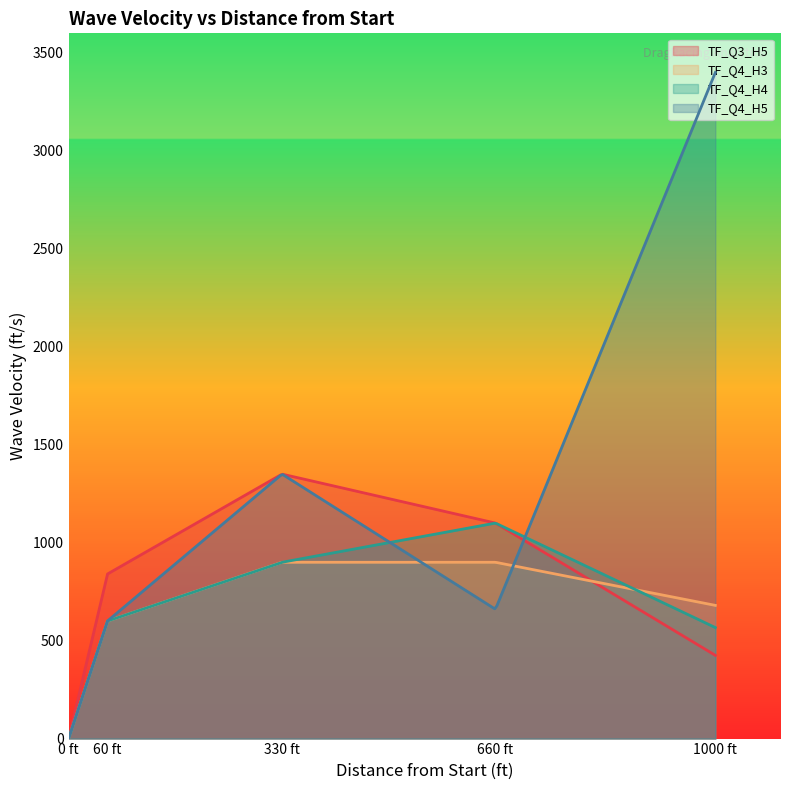

What is the smallest value displayed?

0.0